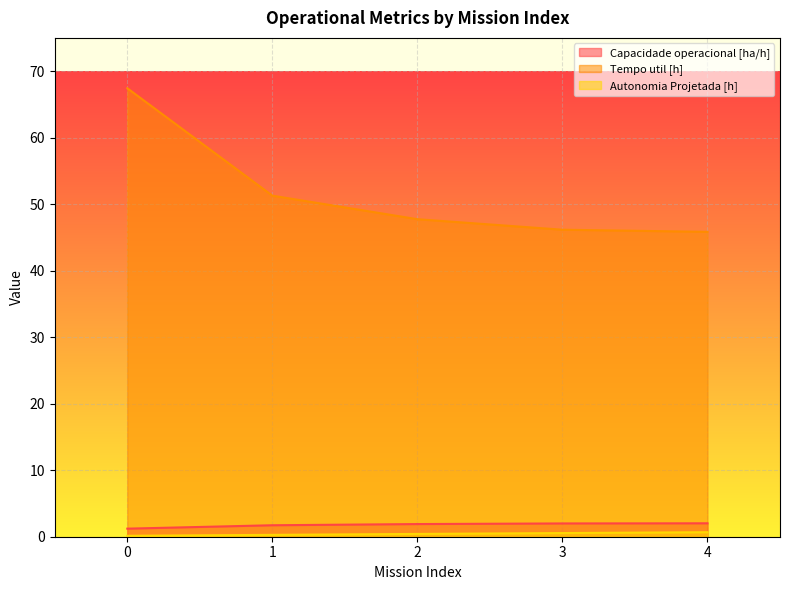

What is the minimum value for Capacidade operacional [ha/h]?

1.2